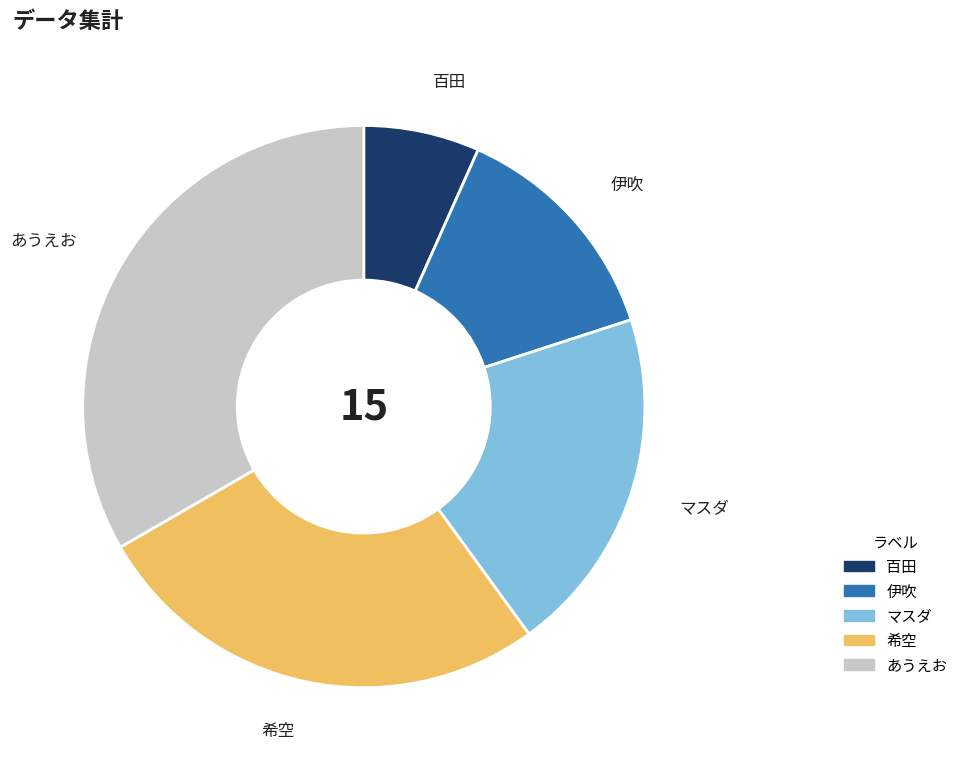

True or false: 百田 accounts for 1% of the total.

False